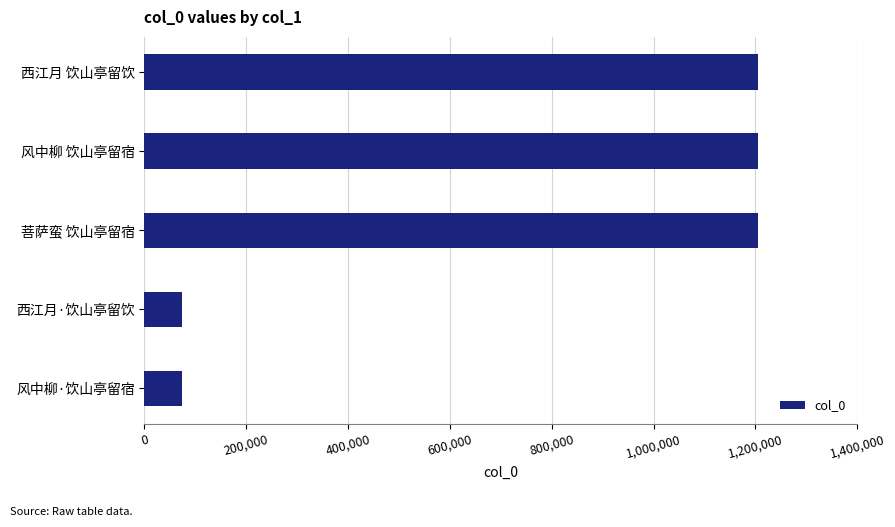

What is the label of the 5th bar from the top?

风中柳·饮山亭留宿